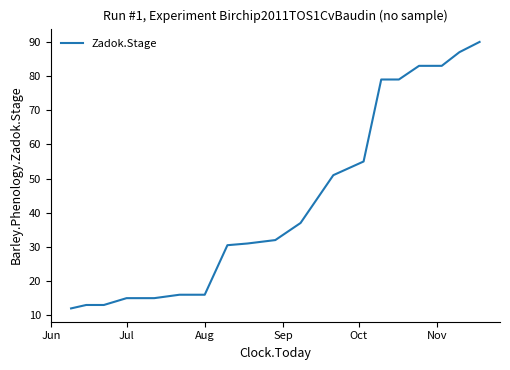

What is the difference between the maximum and minimum values?

78.0